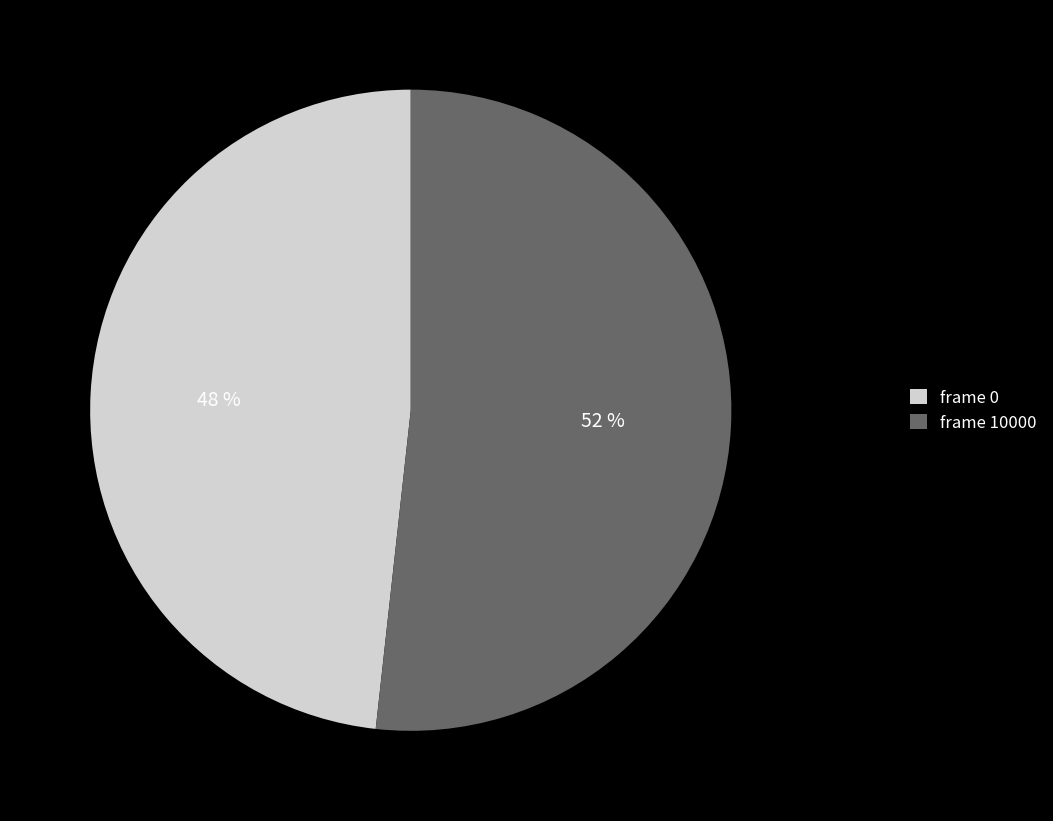

To the nearest percent, what is the average slice percentage?

50%